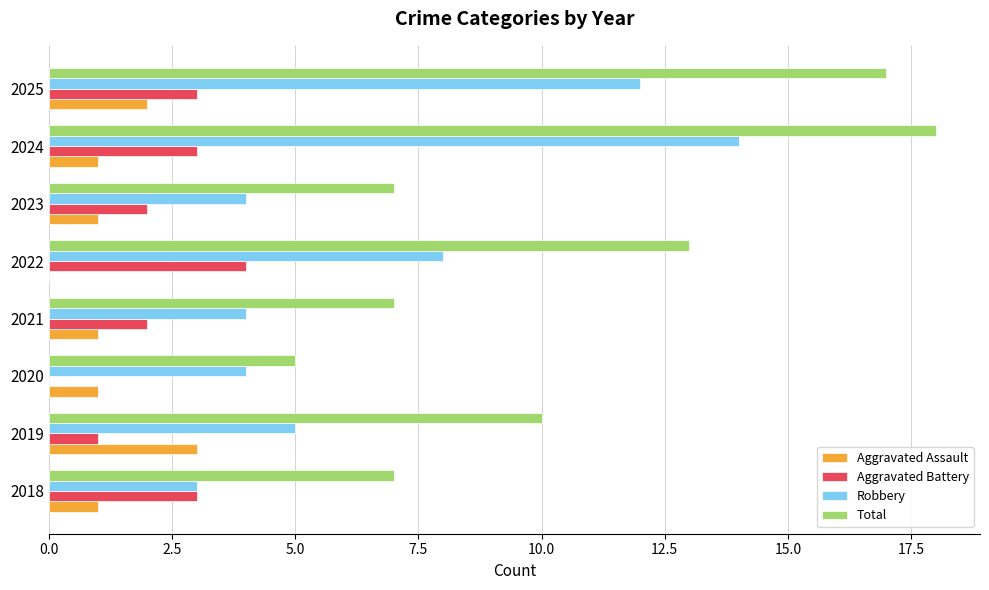

Which series has the largest total across all categories?

Total